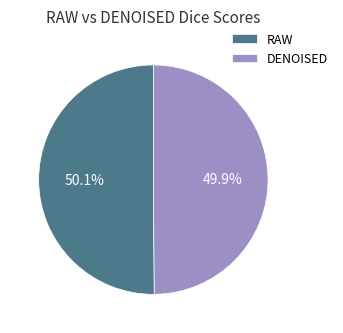

How many slices are in this pie chart?

2